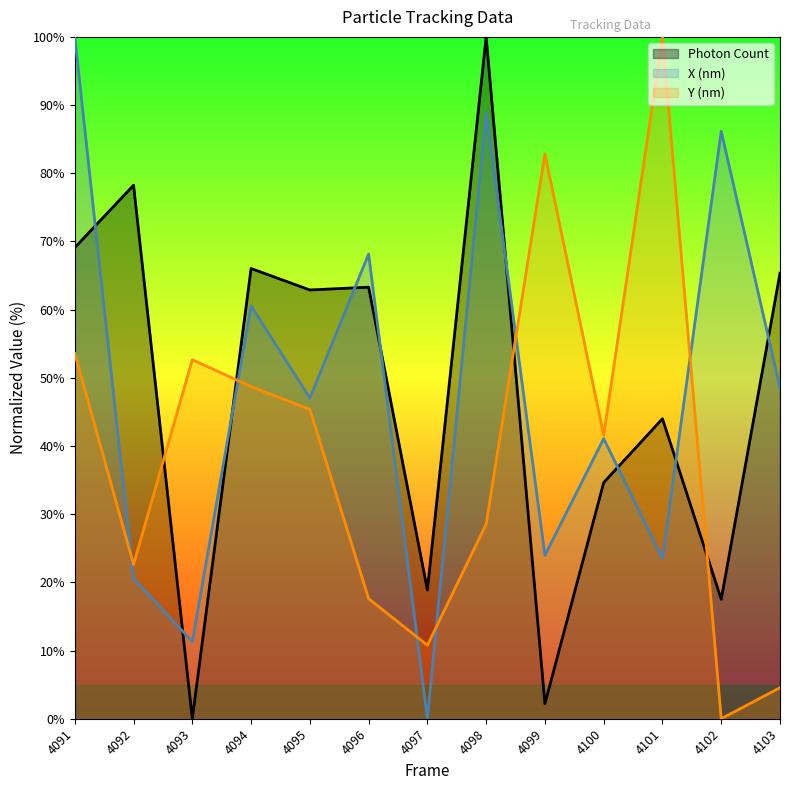

What is the difference between the highest and lowest values at 4098?

71.5